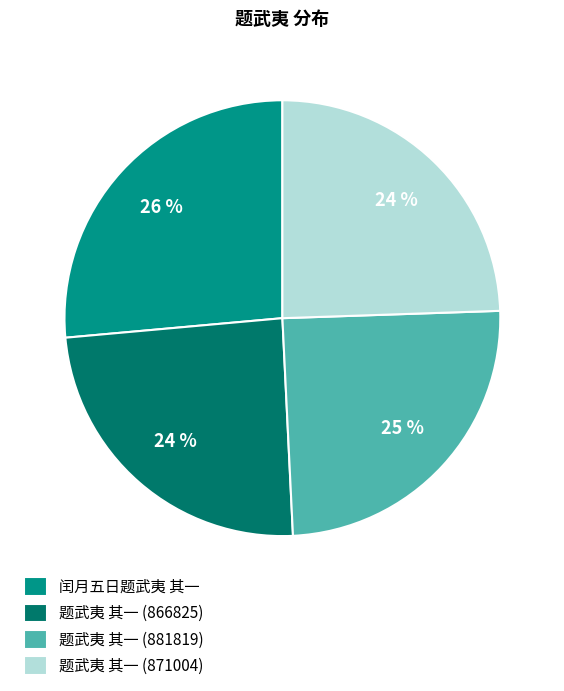

Is 题武夷 其一 (866825) the majority of the pie?

No